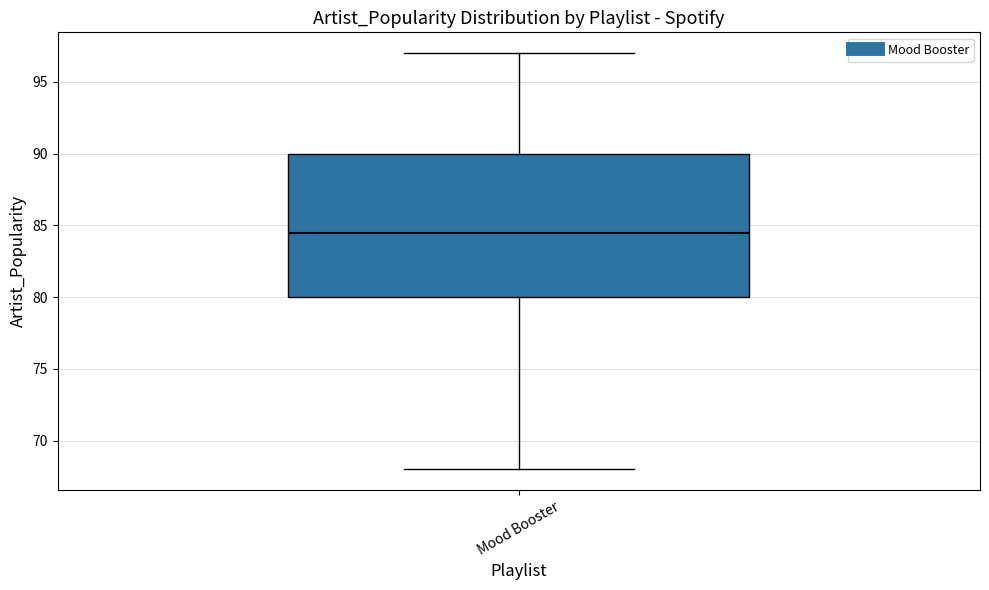

Read this box plot against the y-axis: the position of the median line, the range covered by the box, and the ends of both whiskers. The values are not printed on the chart, so give them approximately, as read against the axis.

median 84.5, box 80.0 to 90.0, whiskers 68.0 to 97.0